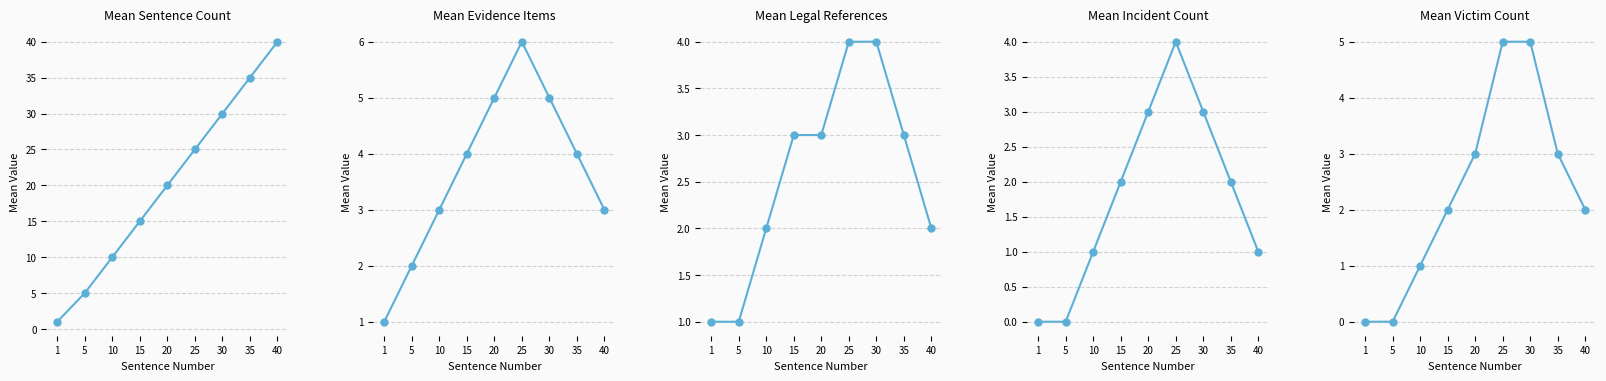

At which category does the chart reach its peak across all series?

40